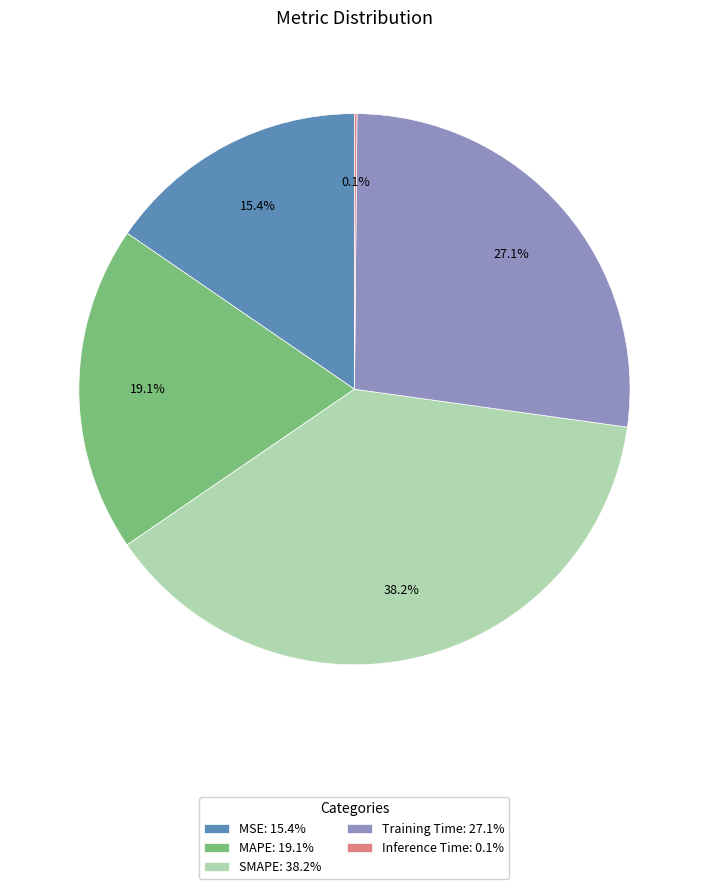

Which slice is the largest?

SMAPE